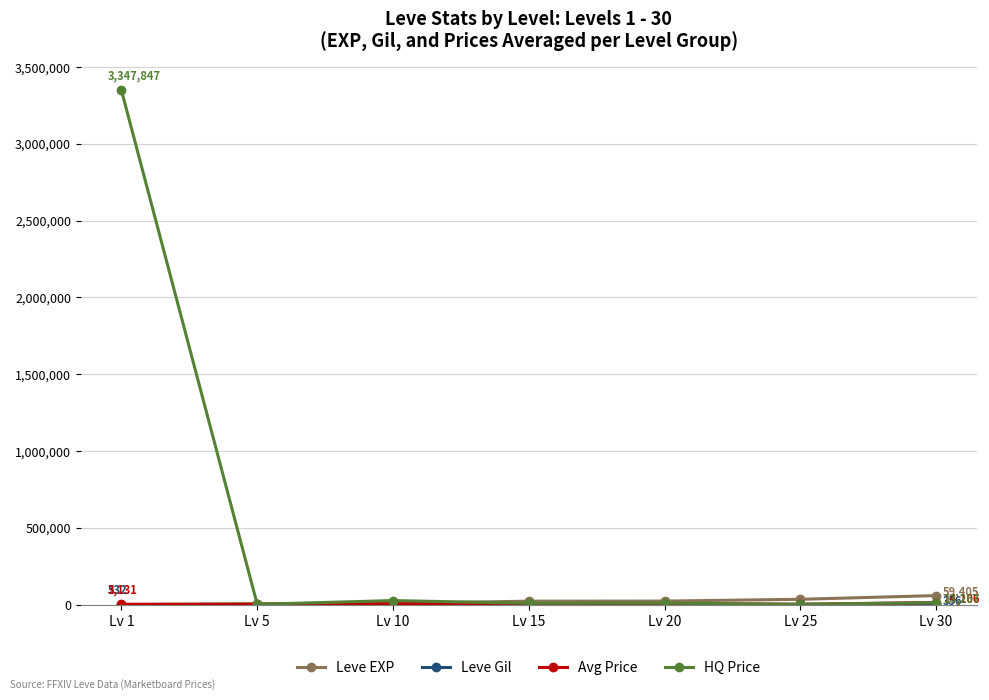

At which category does the chart reach its peak across all series?

Lv 1